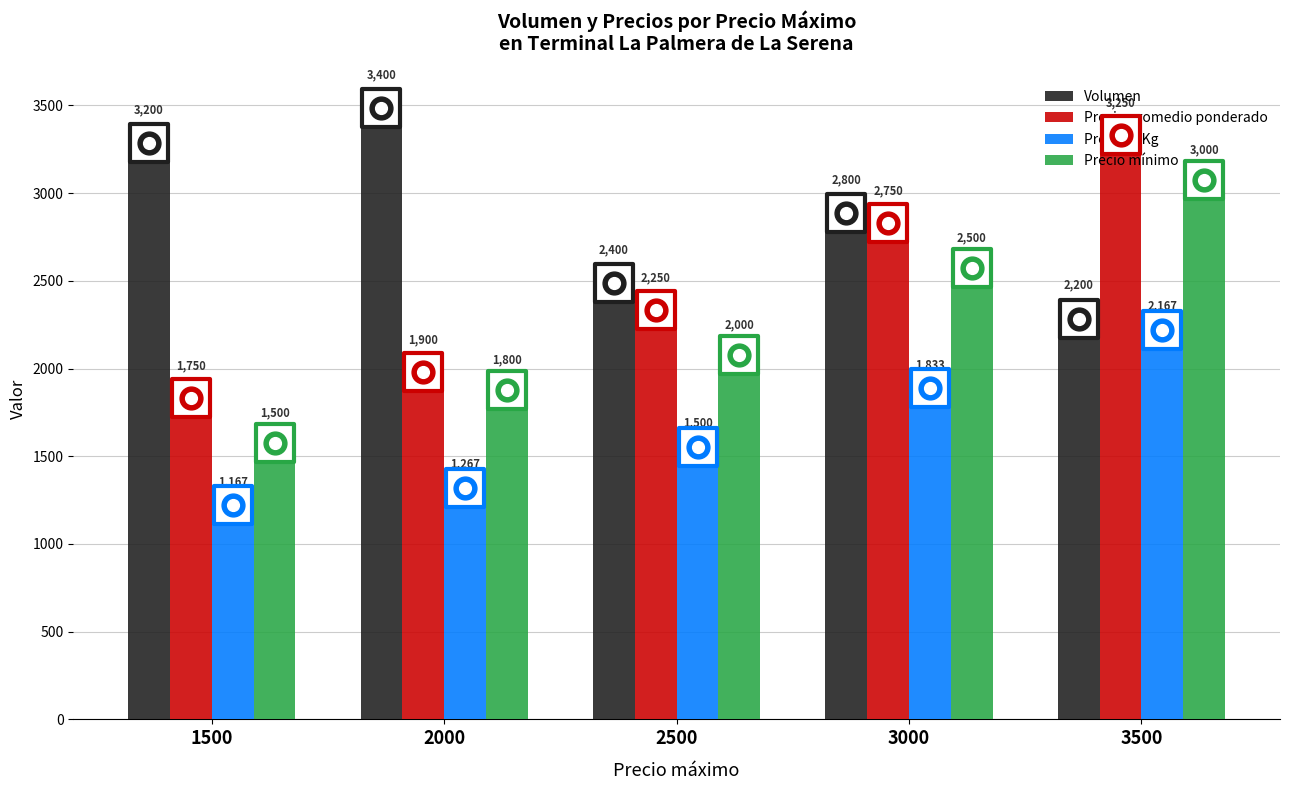

Which series has the largest Y range (max minus min)?

Precio promedio ponderado